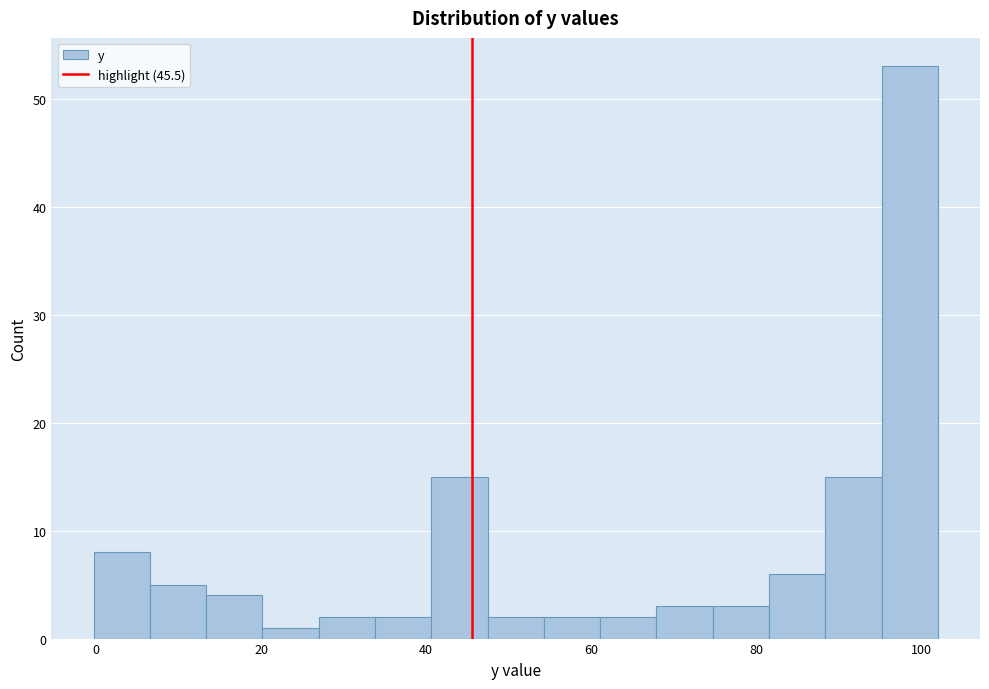

Read against the x-axis, roughly where is the centre of the tallest bar?

98